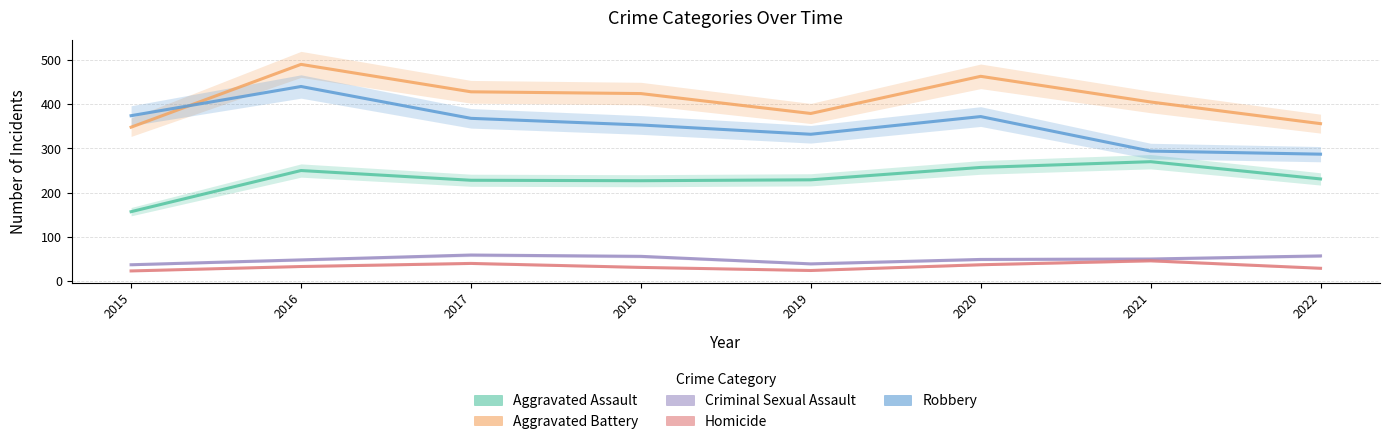

Is this an area chart (filled region under the line)?

No